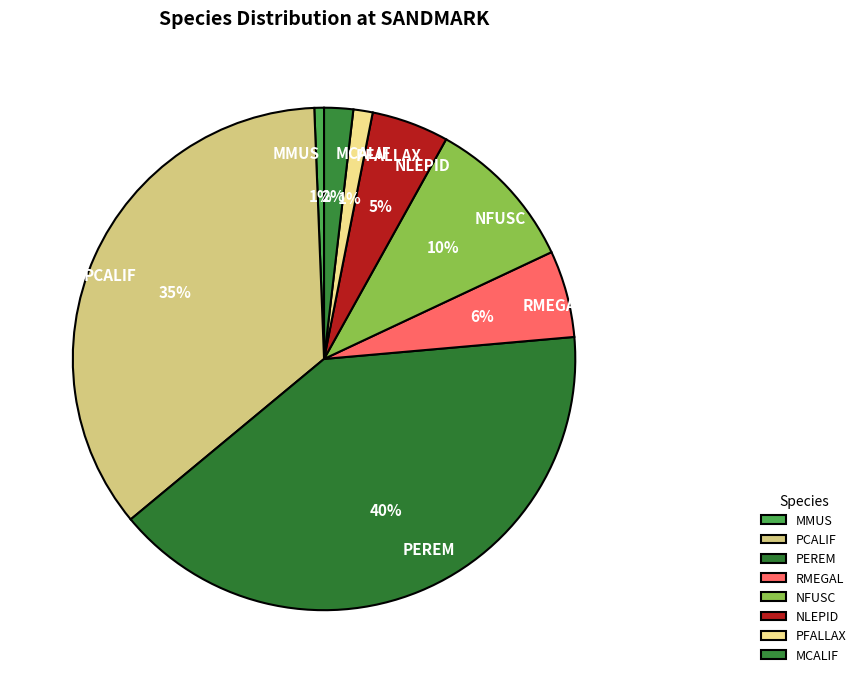

Is it true that NLEPID is 5% of the pie?

True